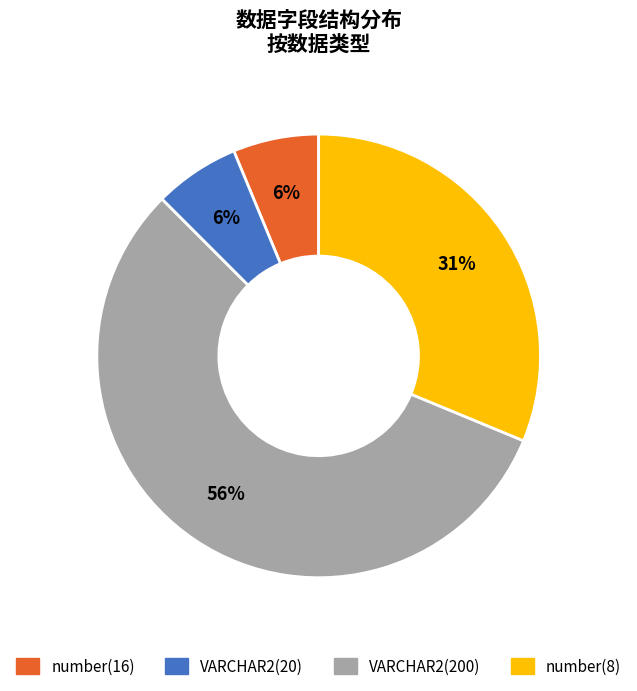

What is the ratio of the value at number(16) to the value at VARCHAR2(200)?

0.1